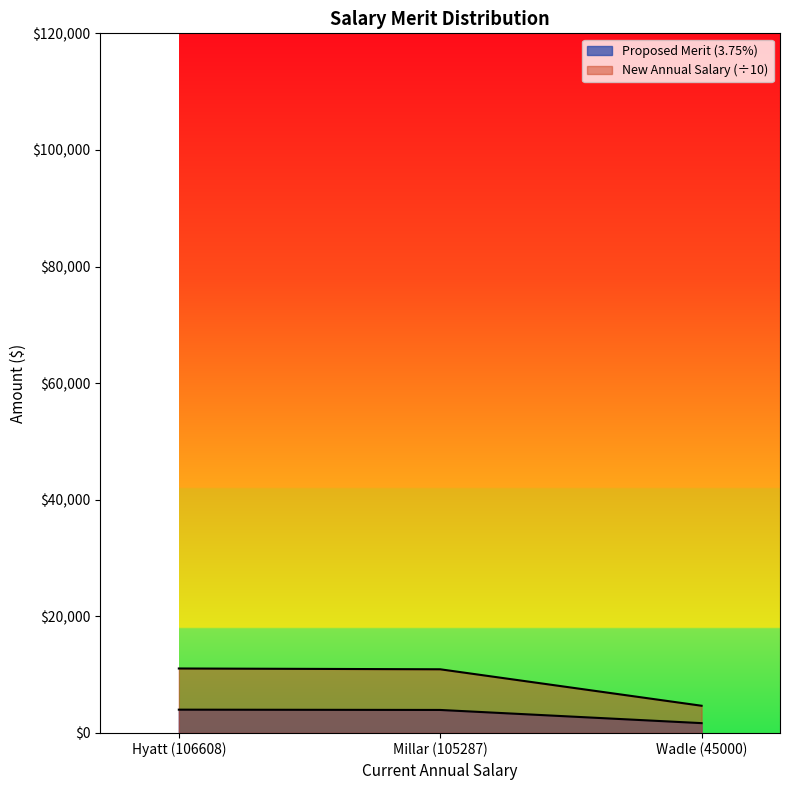

Which series has the largest total across all categories?

New Annual Salary